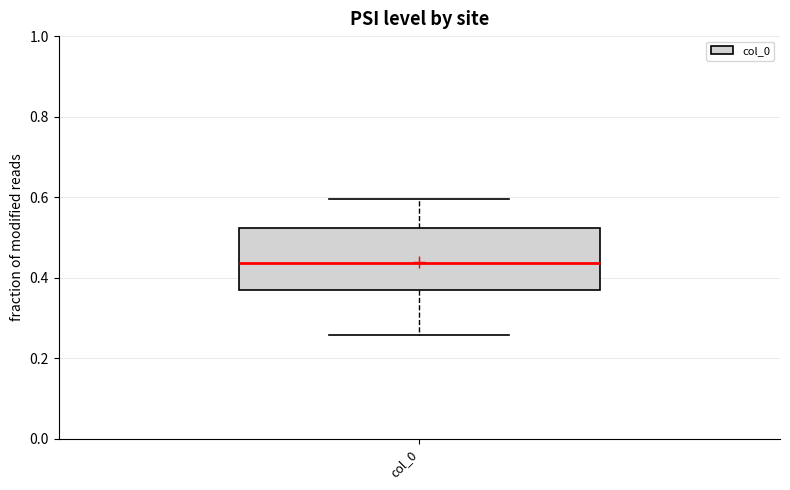

Transcribe this box plot: give where the median line is, the range the box spans, and where the two whiskers end, as read against the y-axis. The values are not printed on the chart, so give them approximately, as read against the axis.

median 0.44, box 0.36 to 0.52, whiskers 0.26 to 0.60